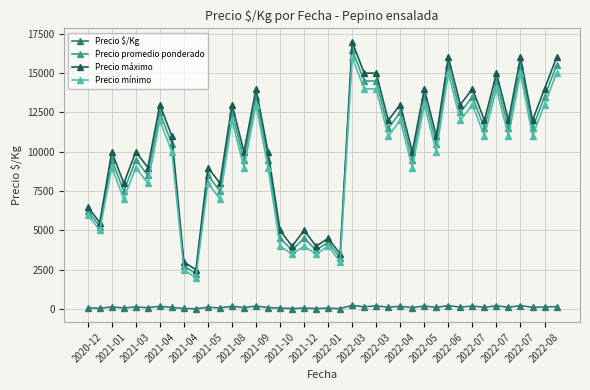

What is the average value of the Precio promedio ponderado series?

9938